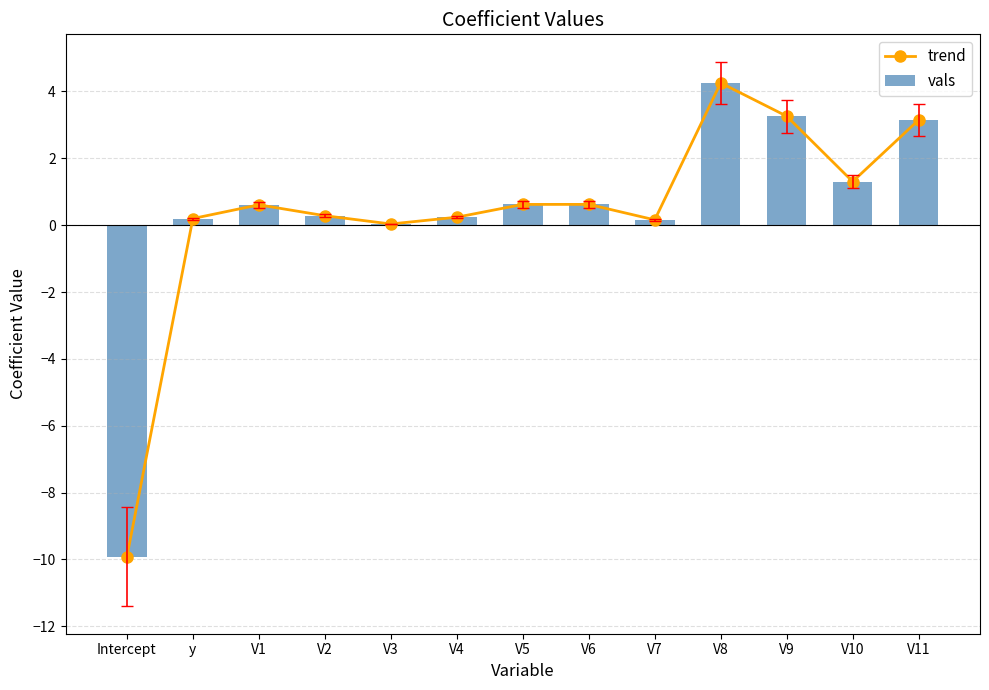

What is the label of the 3rd bar from the right?

V9